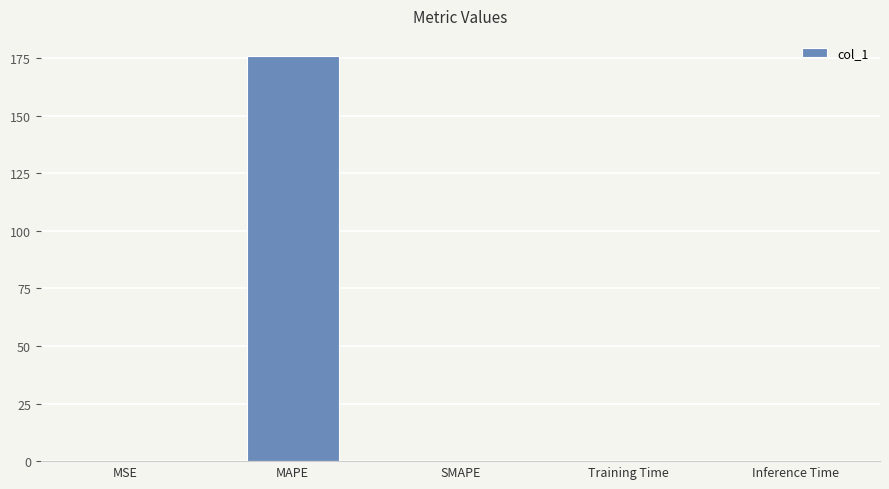

What is the maximum value shown in the chart?

175.8